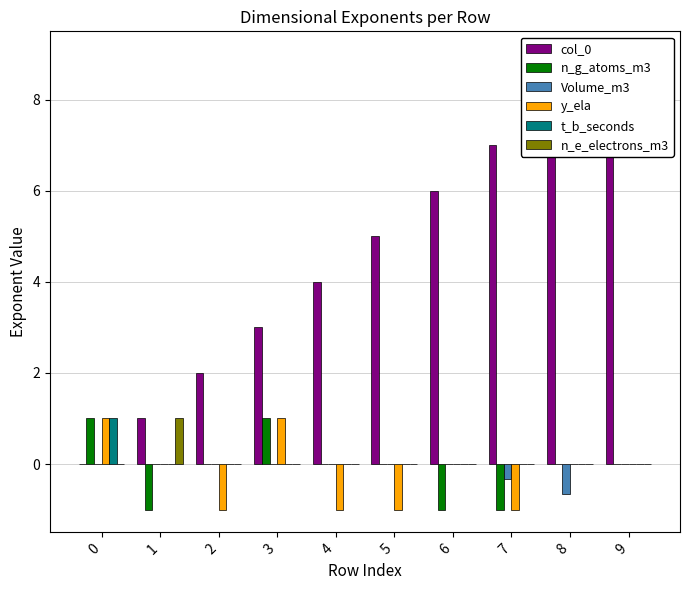

Rank the categories by t_b_seconds value from lowest to highest.

1, 2, 3, 4, 5, 6, 7, 8, 9, 0